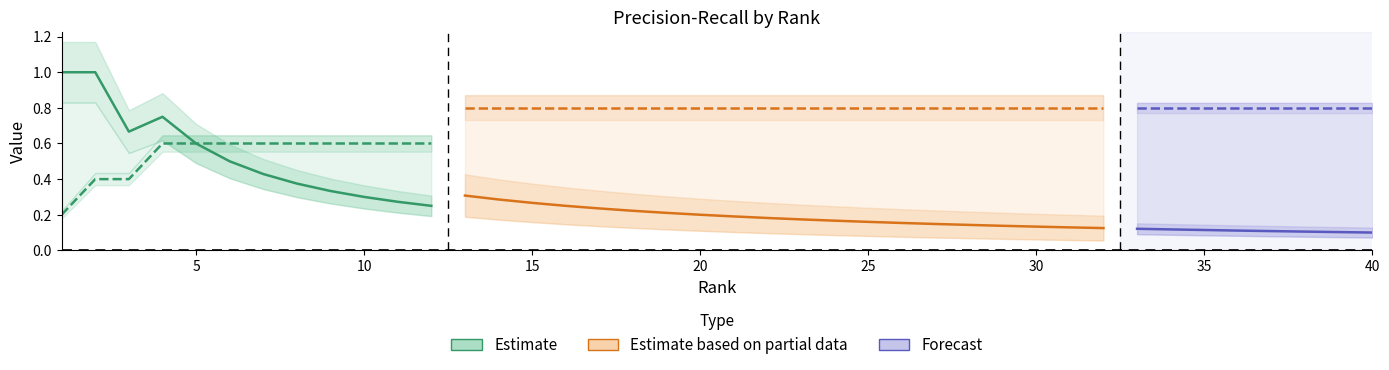

Reading left to right, extract all data points from this chart.

Precision: 1.0	1.0	0.7	0.8	0.6	0.5	0.4	0.4	0.3	0.3	0.3	0.2	0.3	0.3	0.3	0.2	0.2	0.2	0.2	0.2	0.2	0.2	0.2	0.2	0.2	0.2	0.1	0.1	0.1	0.1	0.1	0.1	0.1	0.1	0.1	0.1	0.1	0.1	0.1	0.1
Recall: 0.2	0.4	0.4	0.6	0.6	0.6	0.6	0.6	0.6	0.6	0.6	0.6	0.8	0.8	0.8	0.8	0.8	0.8	0.8	0.8	0.8	0.8	0.8	0.8	0.8	0.8	0.8	0.8	0.8	0.8	0.8	0.8	0.8	0.8	0.8	0.8	0.8	0.8	0.8	0.8